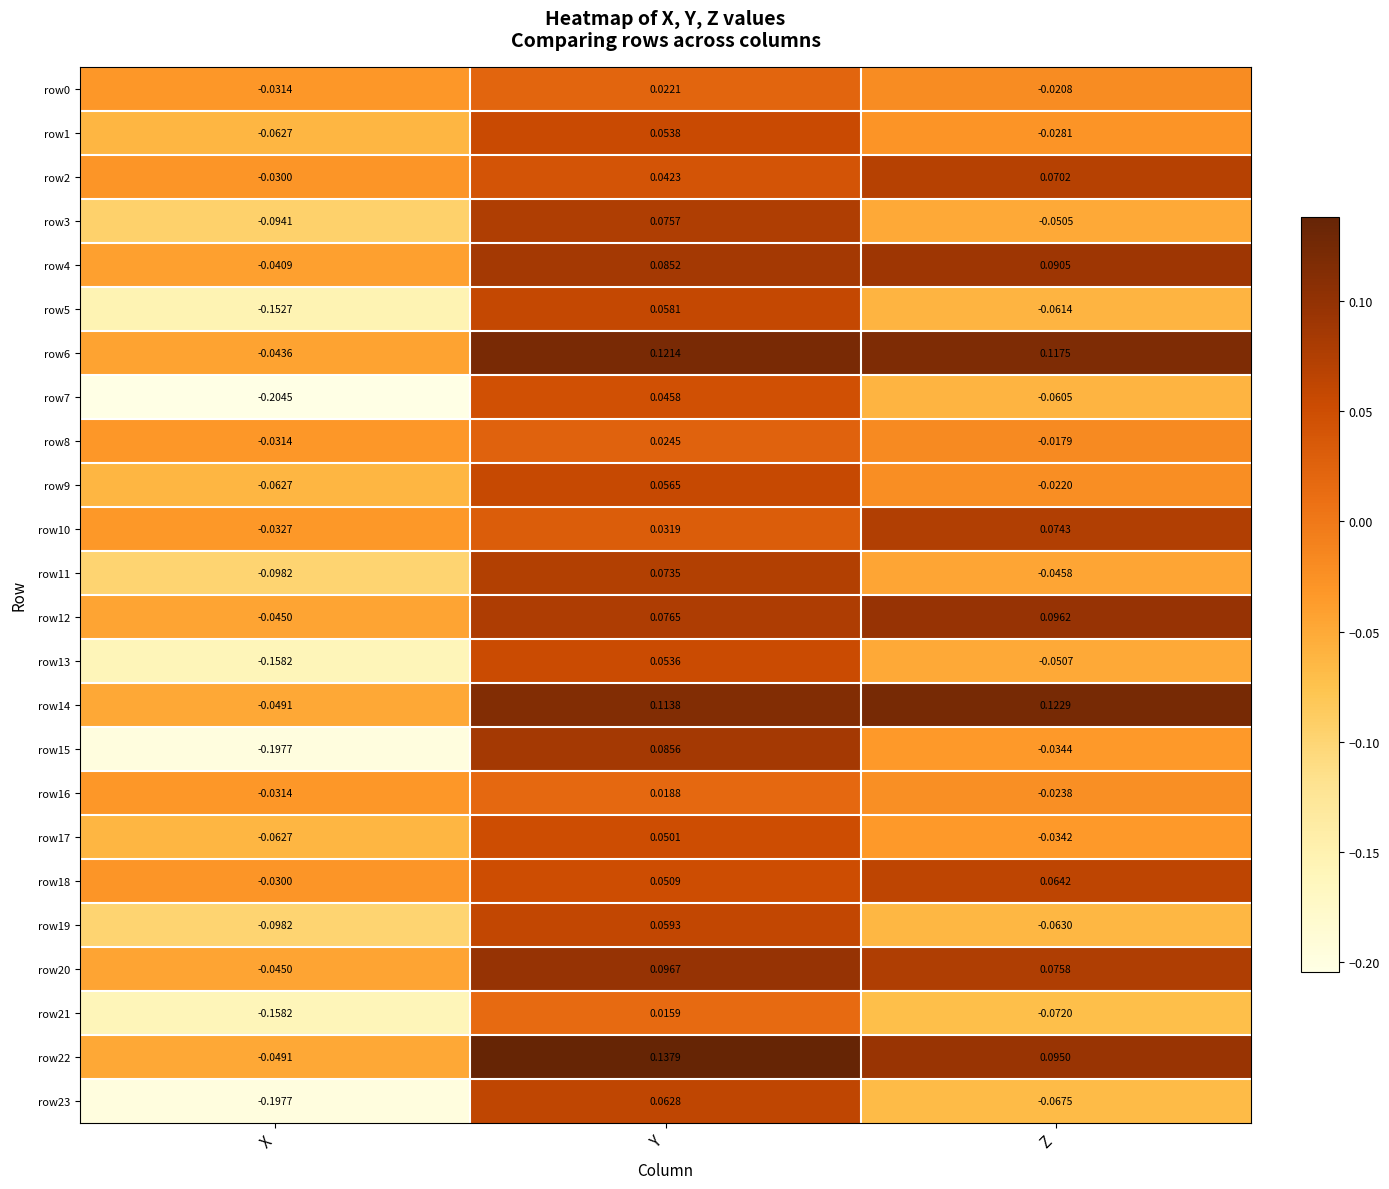

How many distinct data groups are displayed?

24